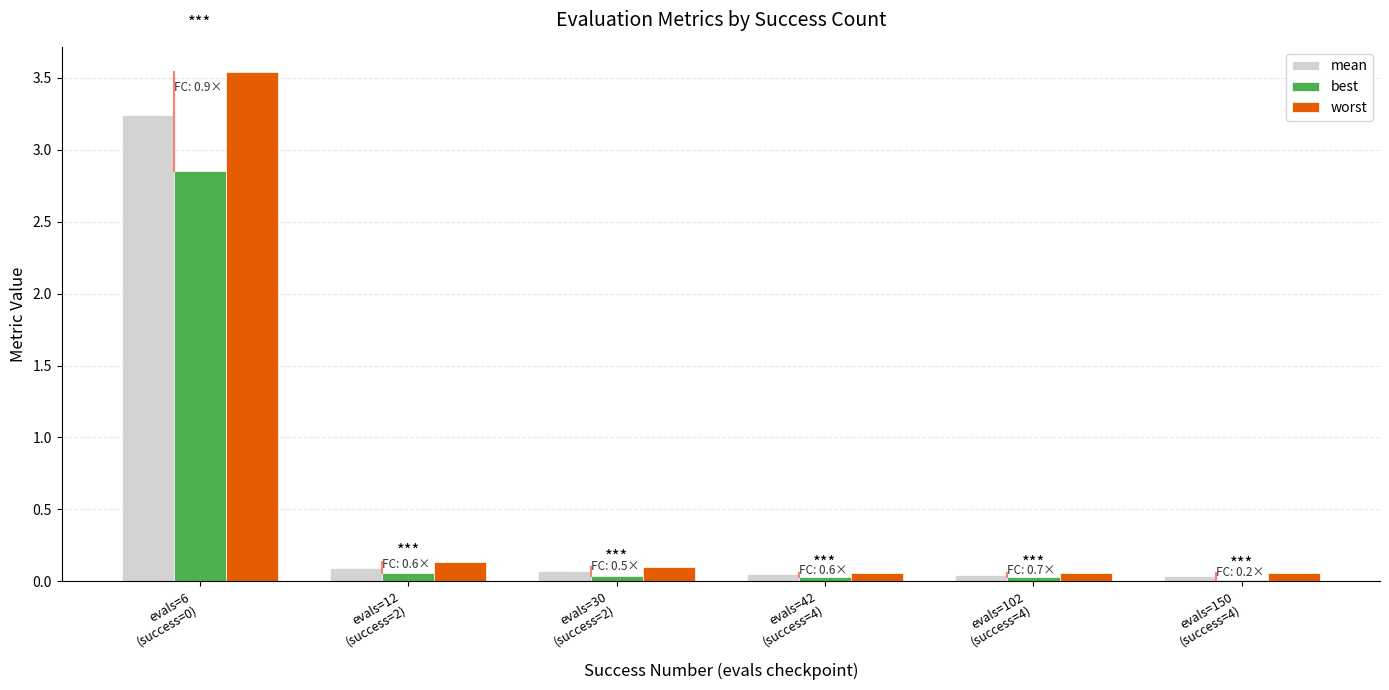

What is the sum of all worst values?

4.0